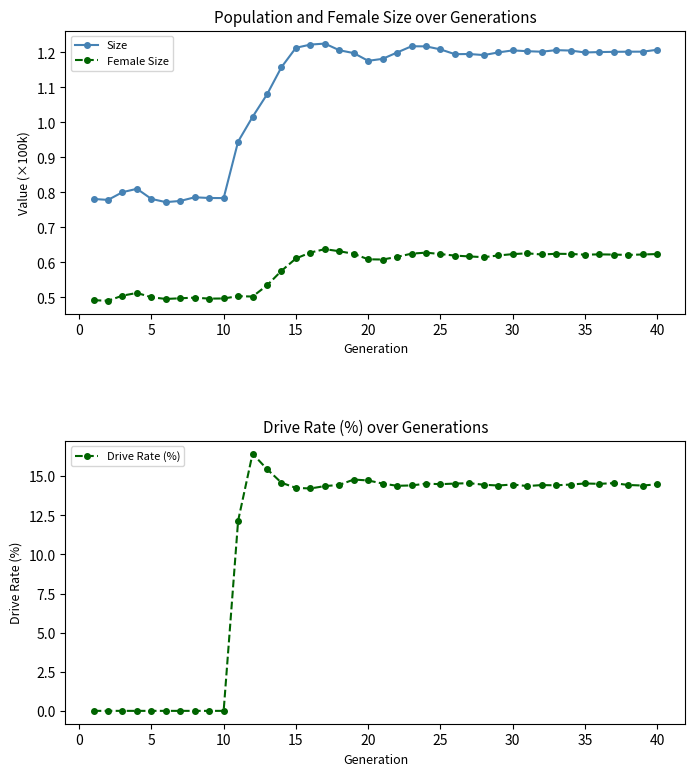

What is the sum of all Drive Rate (%) values?

435.0